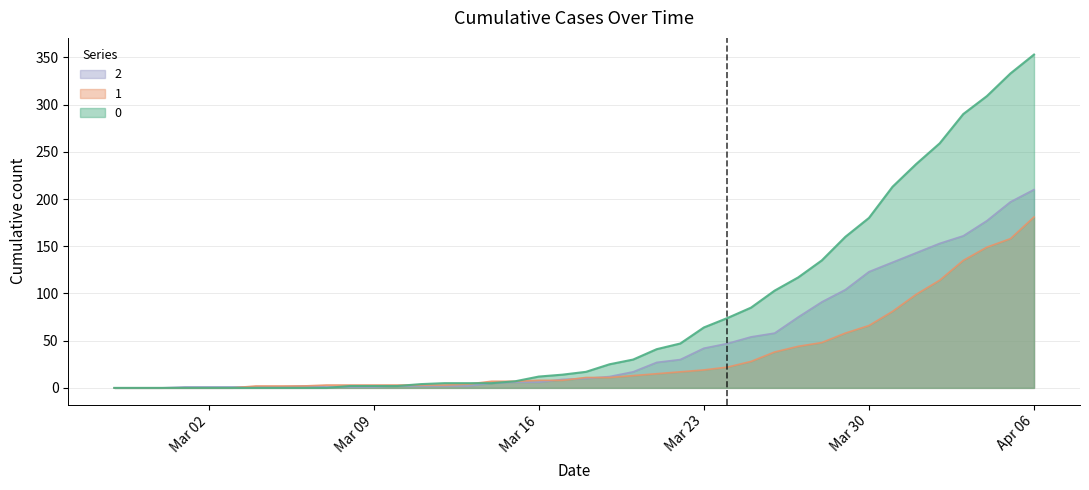

True or false: 1 and 2 intersect in this chart.

True